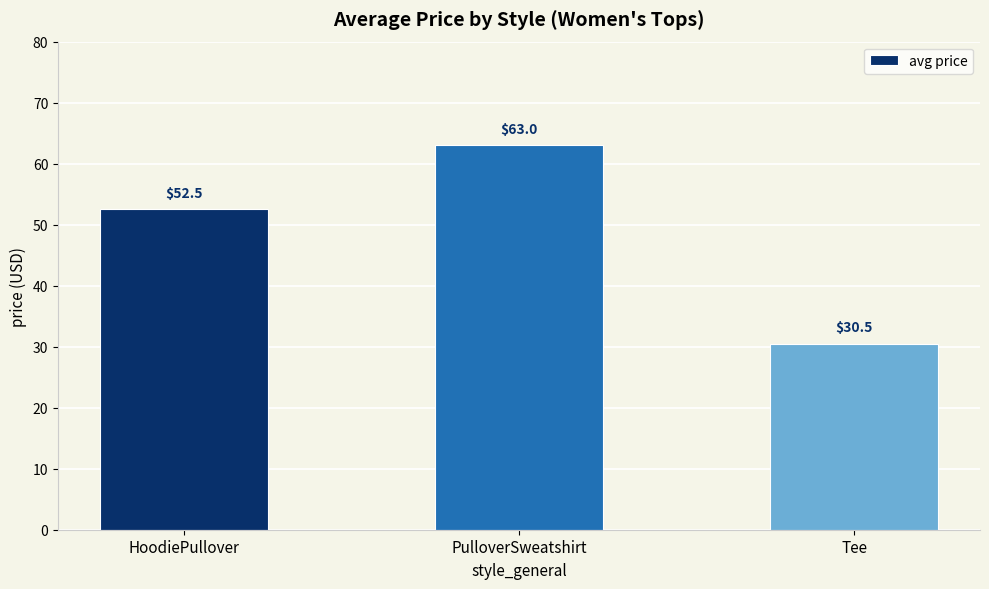

What is the ratio of the value at Tee to the value at PulloverSweatshirt?

0.5